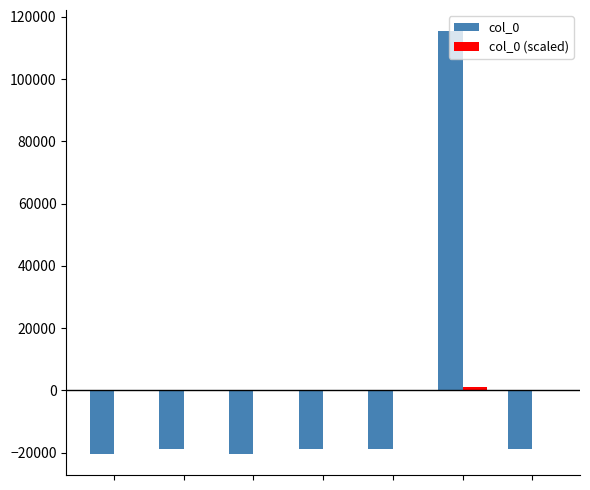

How many categories are shown in the chart?

7